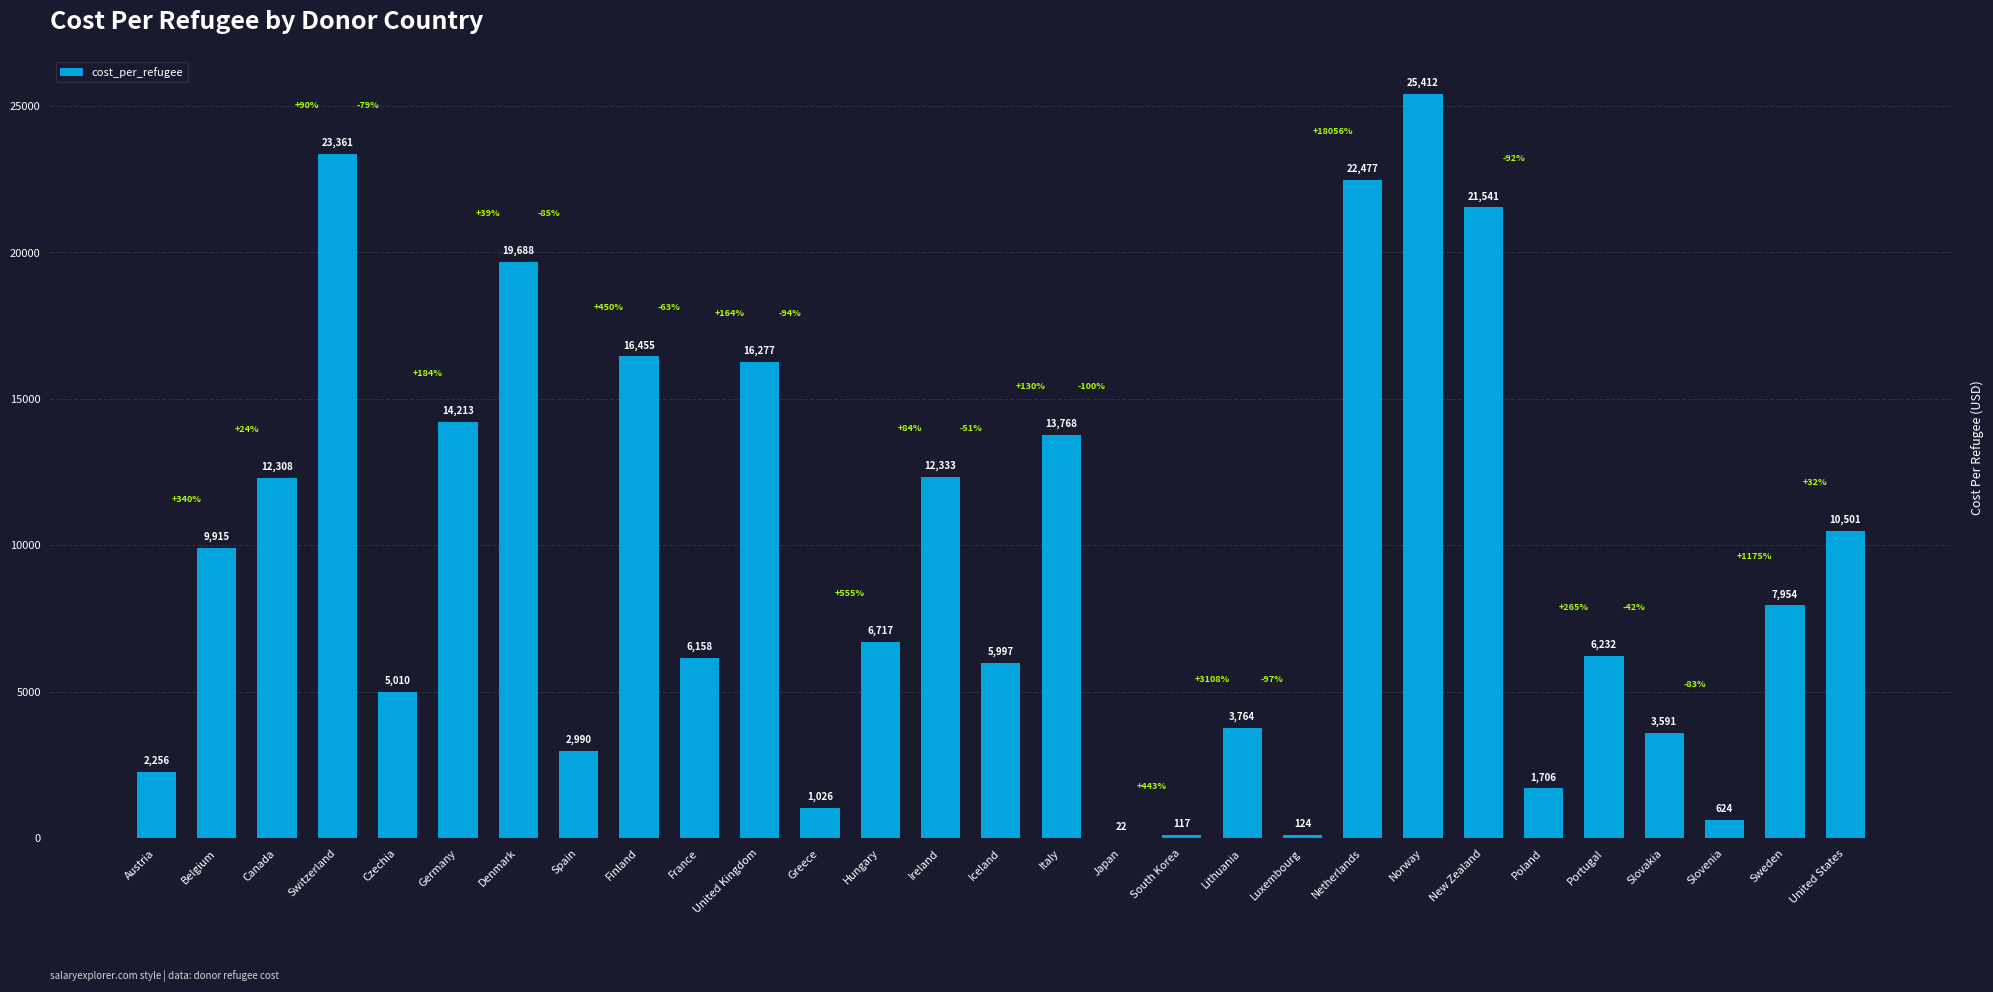

What is the average value?

9397.8